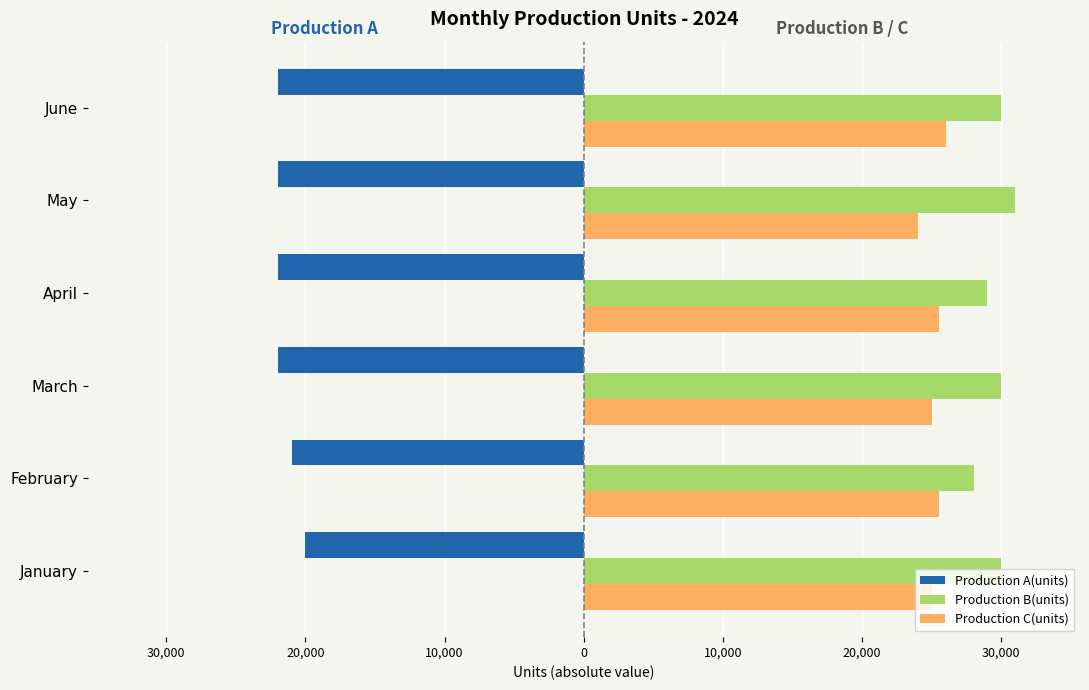

Count the Production C(units) values in the range 25000 to 25500.

4